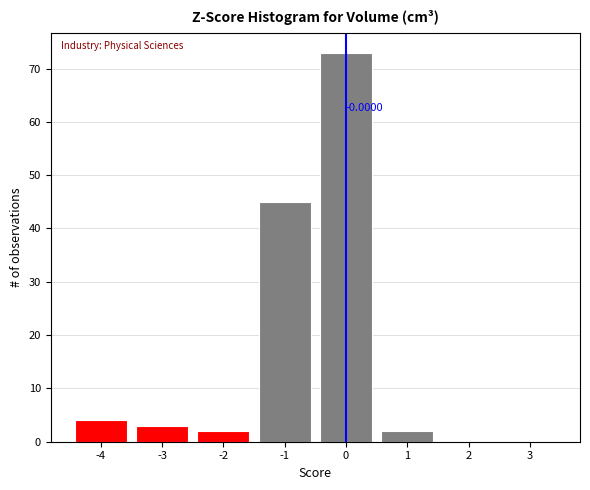

What is the change in value from -3 to -1?

+42